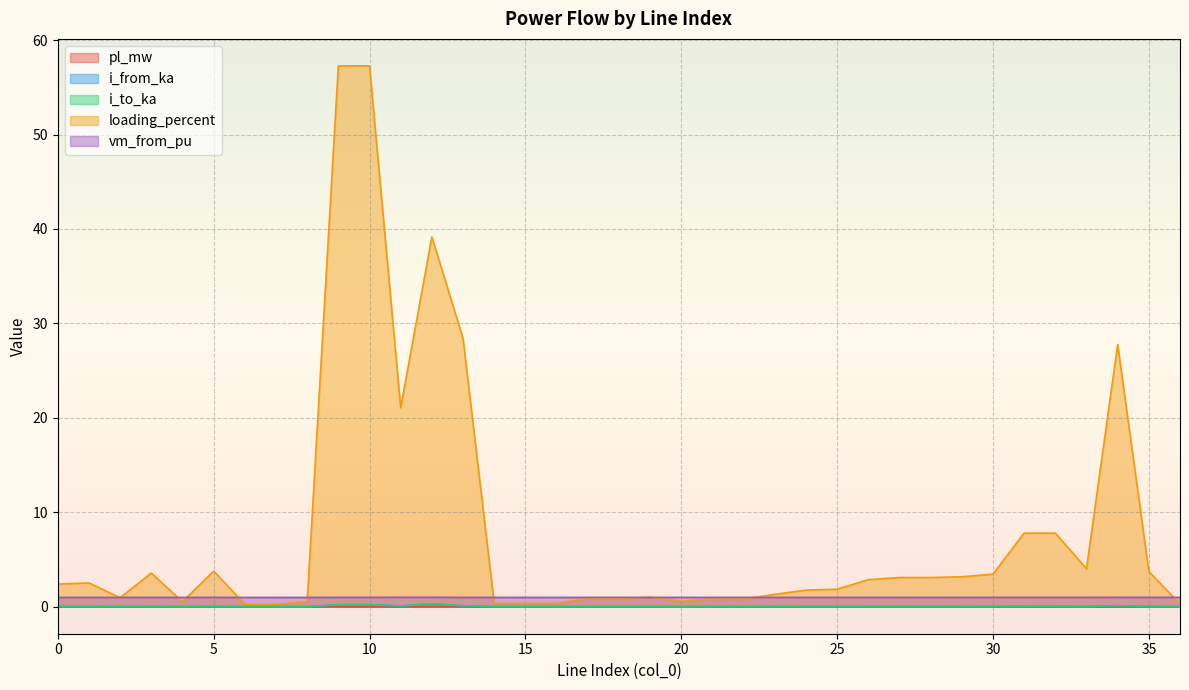

The value of vm_from_pu at 33 is 1.0. True or false?

True